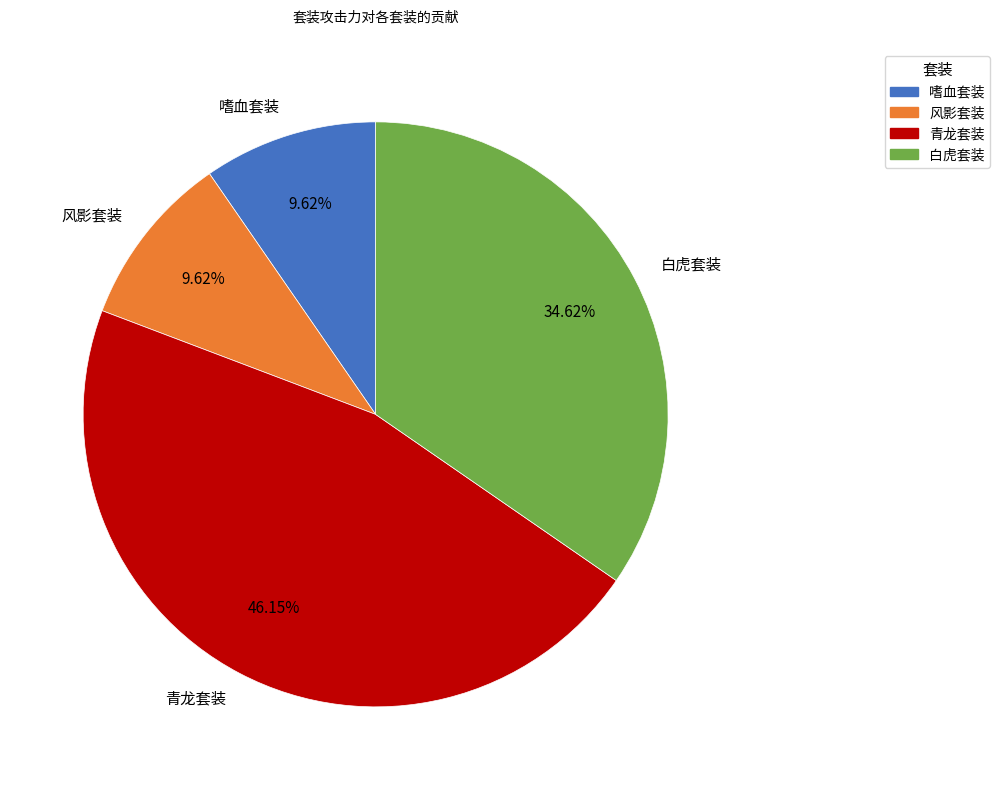

What is the largest slice in the pie chart?

青龙套装